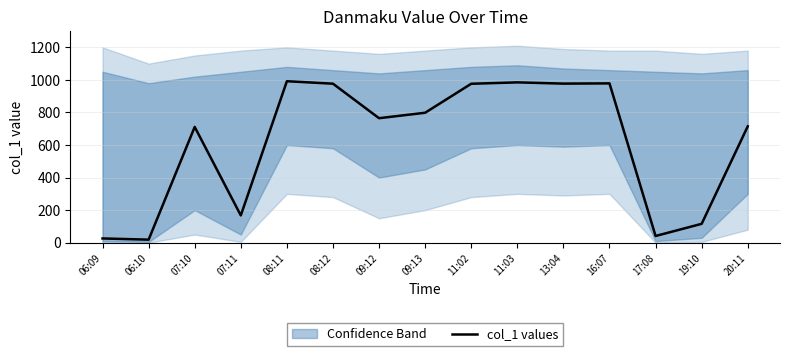

What is the value of the 15th point from the left?

714.5